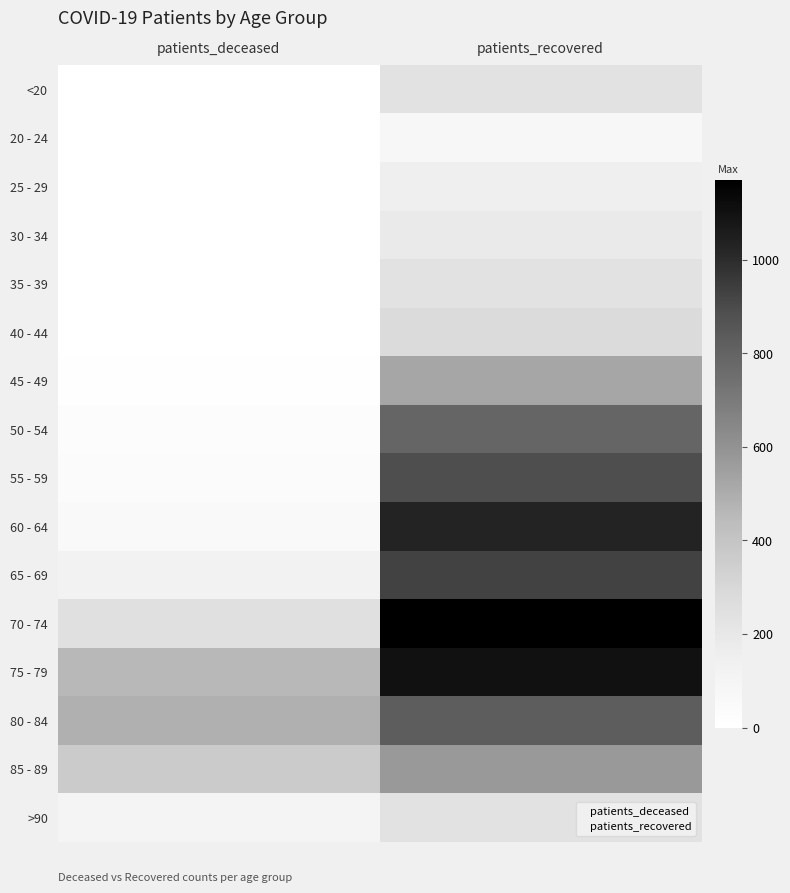

What is the average value of the 50 - 54 series?

408